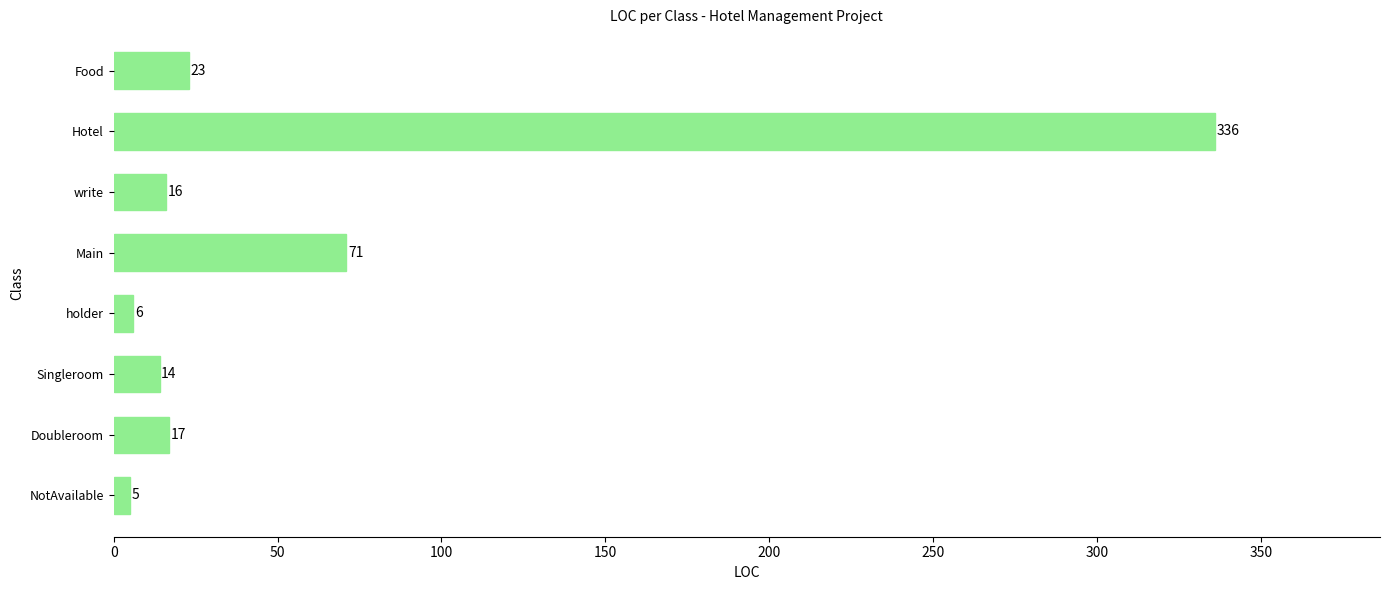

Which has a higher value, Singleroom or write?

write